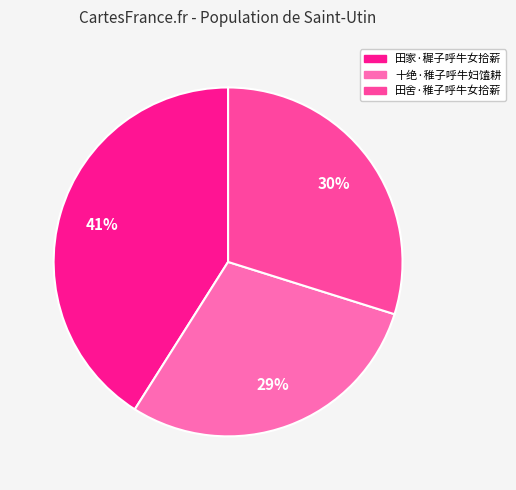

Which slice is the largest?

田家·穉子呼牛女拾薪